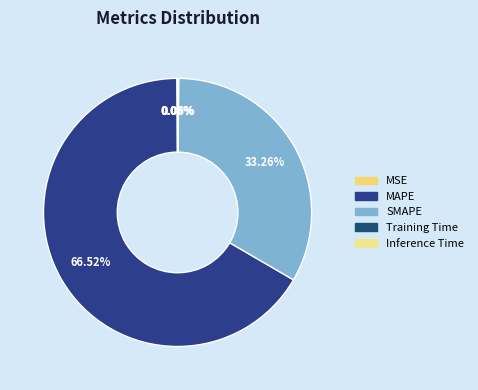

Count the number of slices in the pie.

5